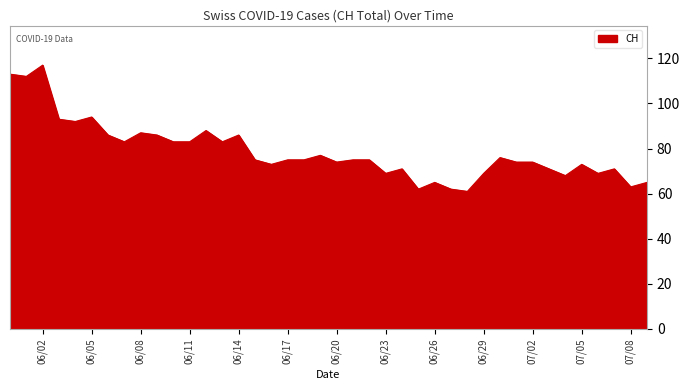

What is the maximum value shown in the chart?

117